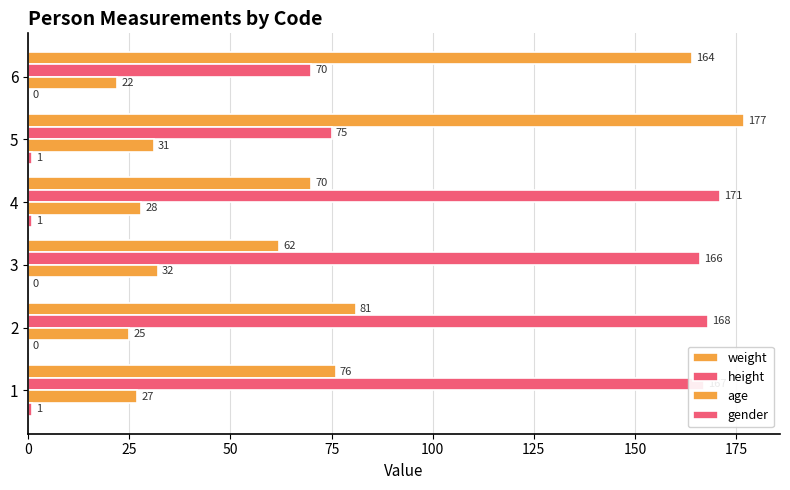

Reading left to right, what are all the values shown in this chart?

weight: 76	81	62	70	177	164
height: 167	168	166	171	75	70
age: 27	25	32	28	31	22
gender: 1	0	0	1	1	0